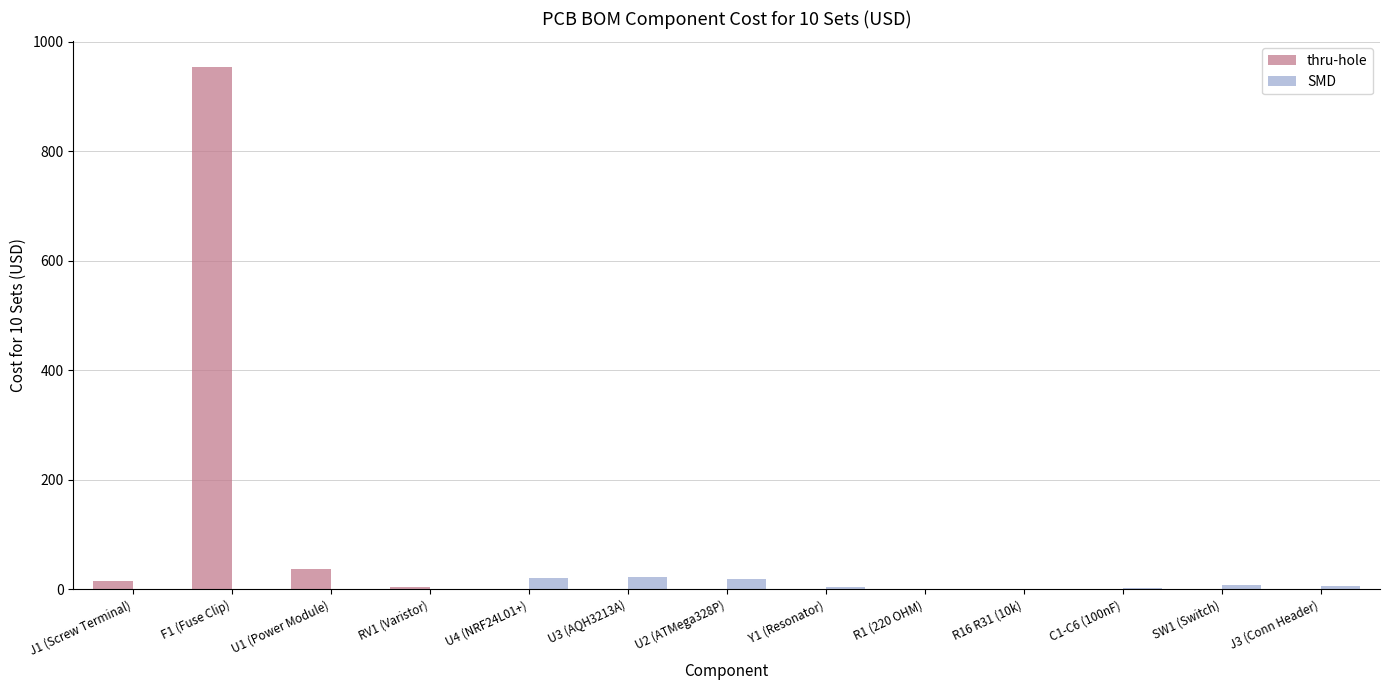

How many groups of bars are there?

13